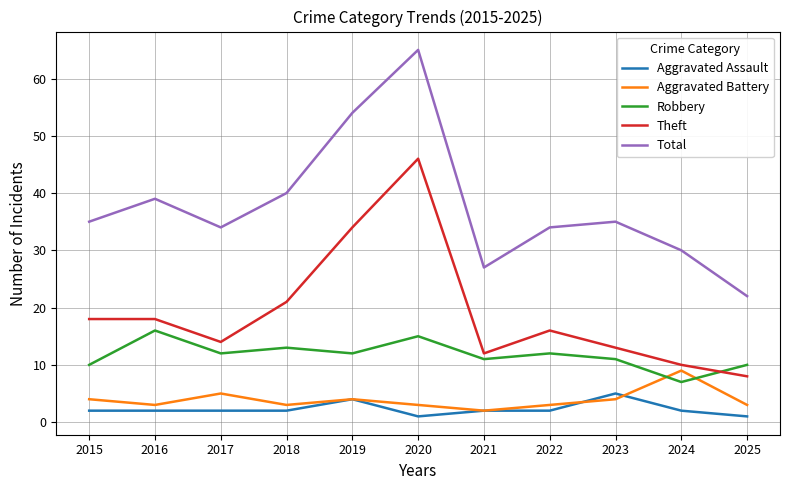

What is the total value across all series at 2017?

67